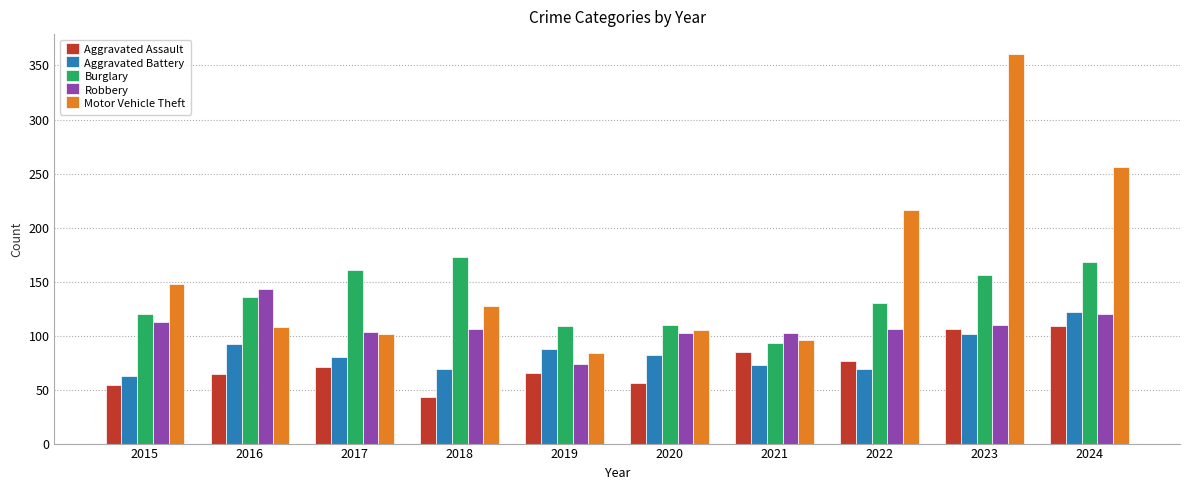

Is the value of Aggravated Battery at 2015 greater than the value of Motor Vehicle Theft at 2021?

No